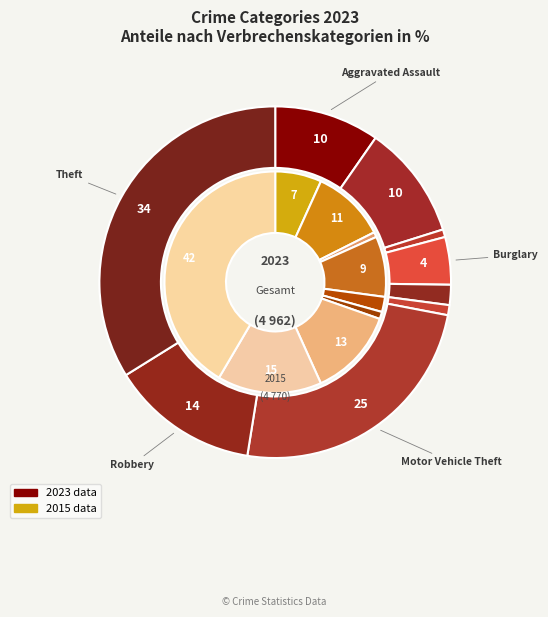

Which slice is the largest?

Theft